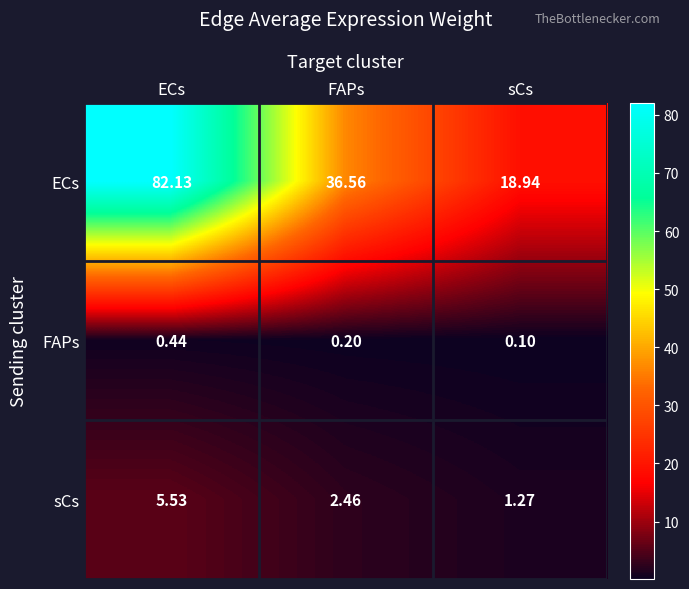

Rank the series at sCs from highest to lowest value.

ECs, sCs, FAPs